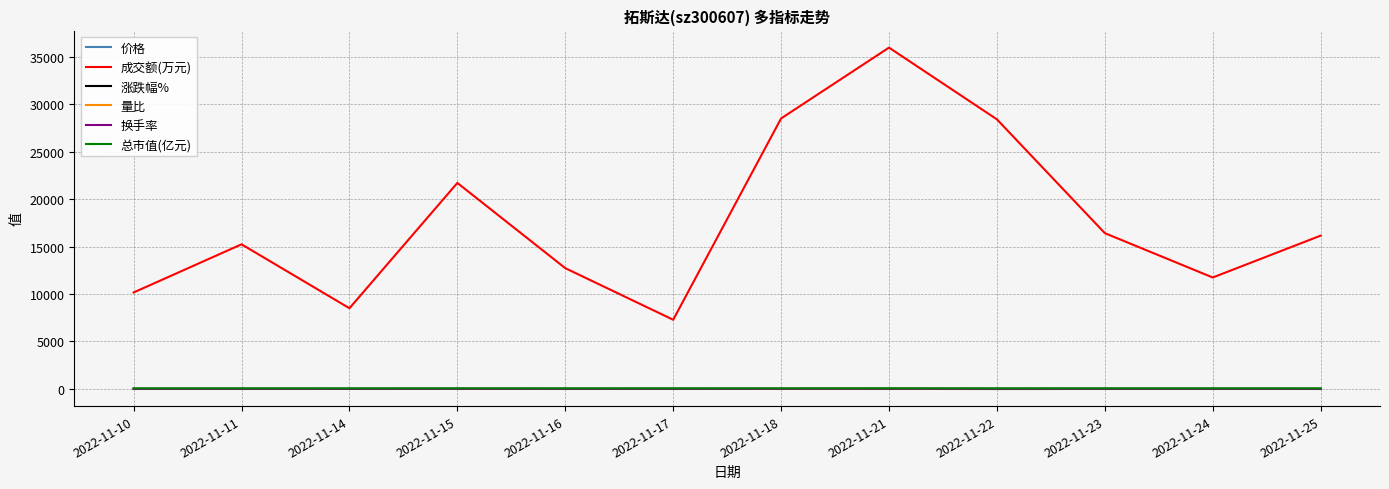

Which series has the largest range (max minus min)?

成交额(万元)